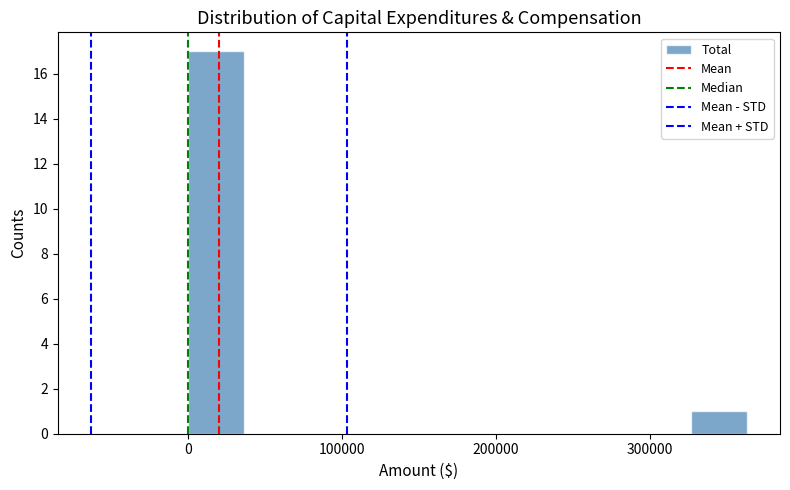

Read against the x-axis, roughly where is the centre of the tallest bar?

20000